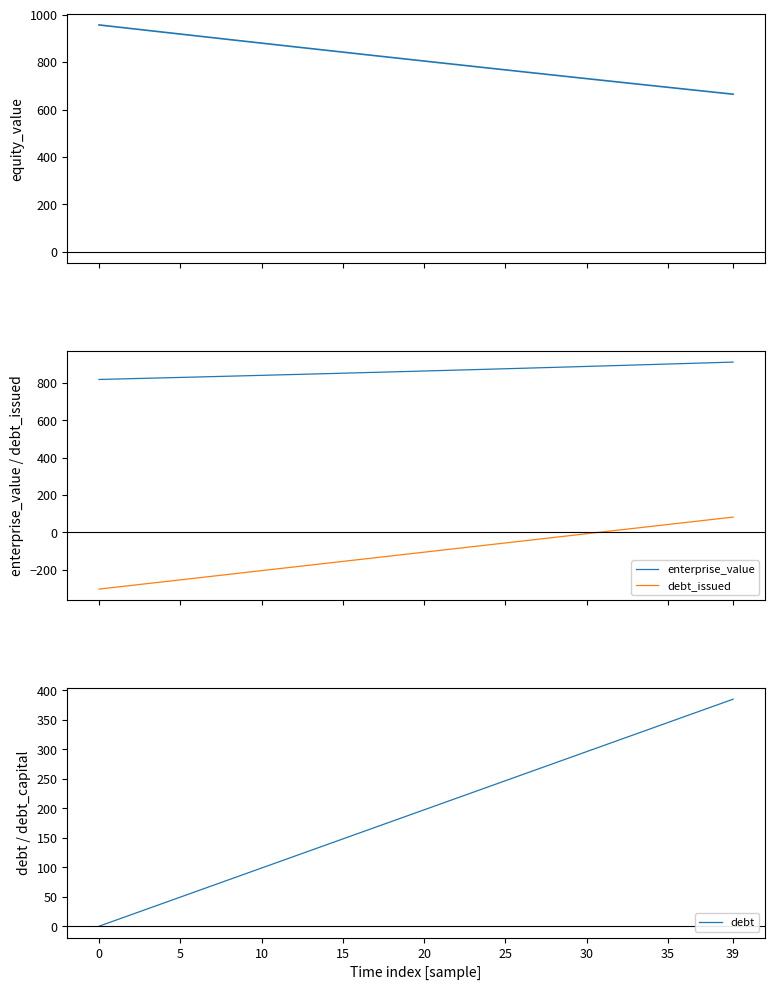

What is the maximum value for debt_issued?

82.1